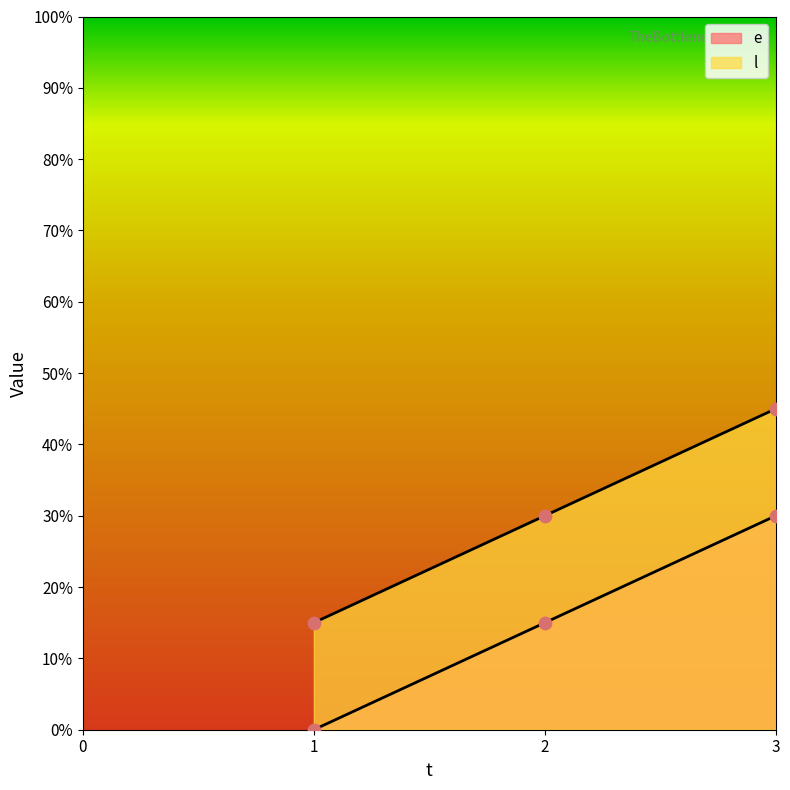

At how many categories does at least one series exceed 0?

3